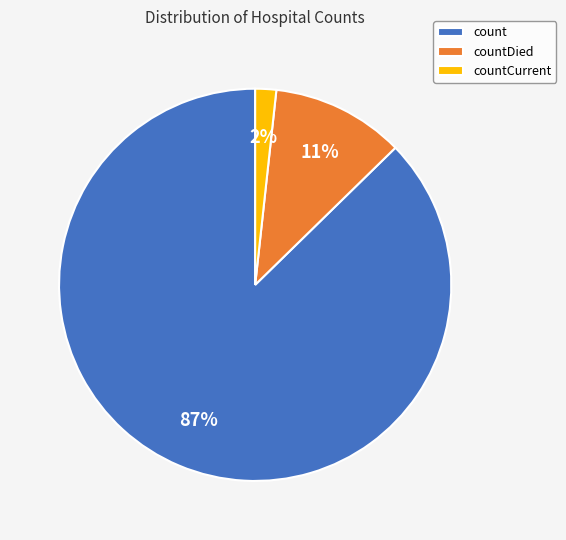

Which slice is the largest?

count